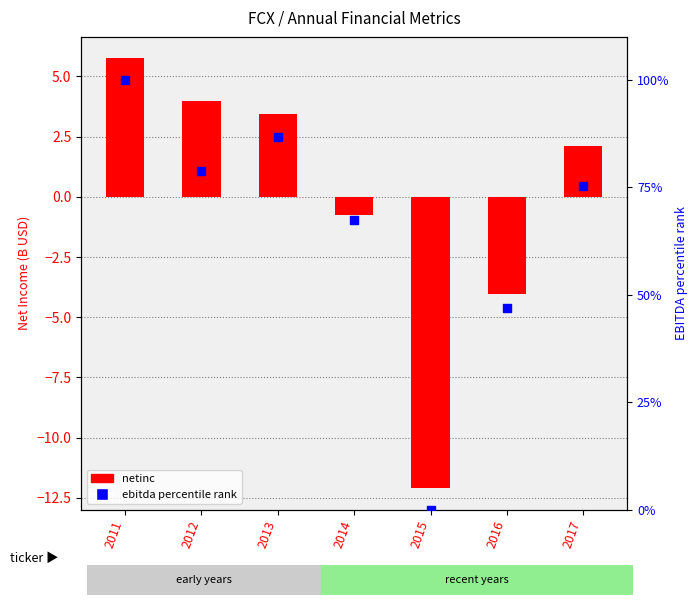

At how many categories does at least one series exceed 48?

5